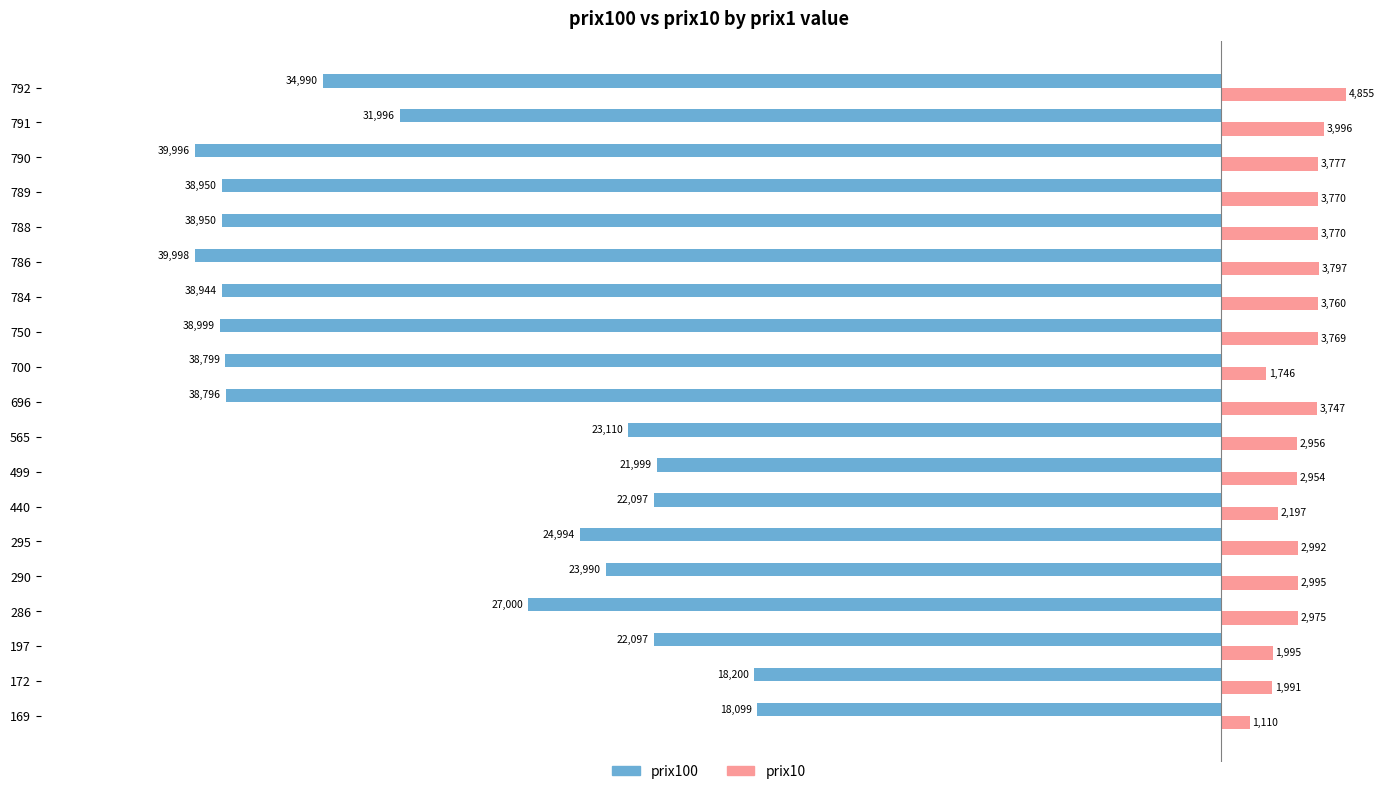

At which category is the sum across all series the highest?

172